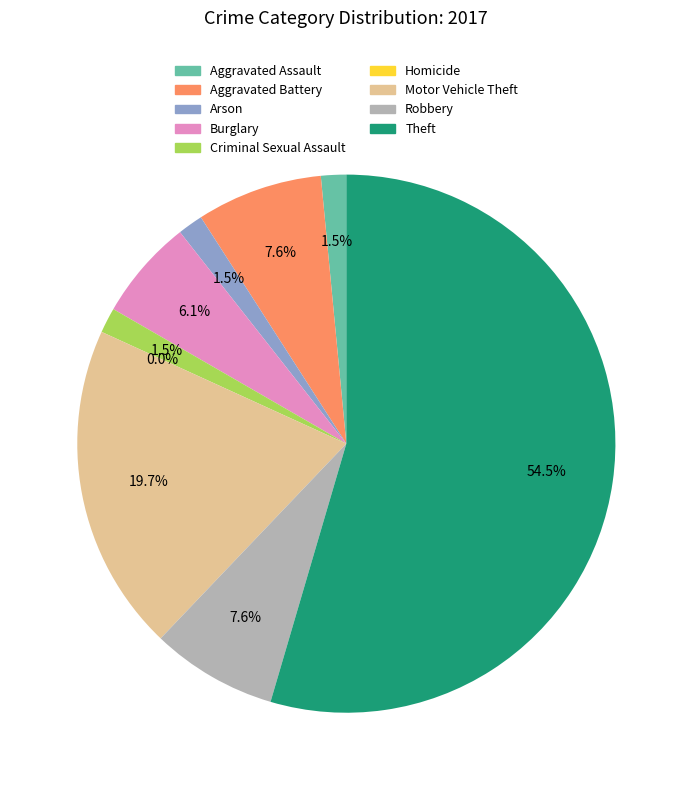

What is the largest slice in the pie chart?

Theft